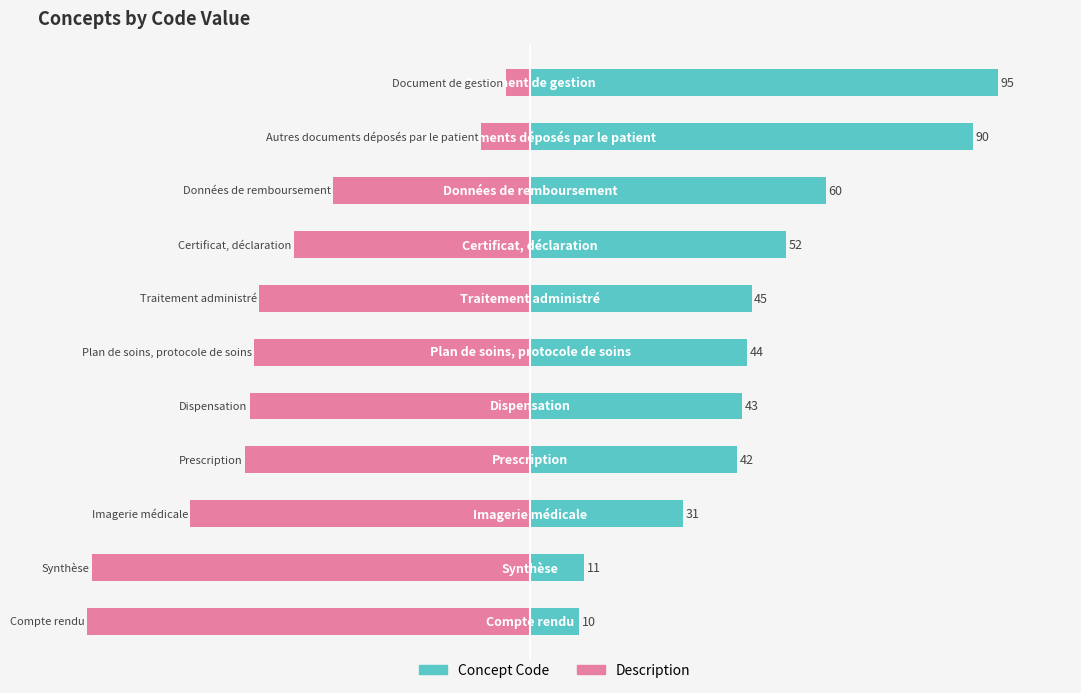

How many bars are there in each group?

2